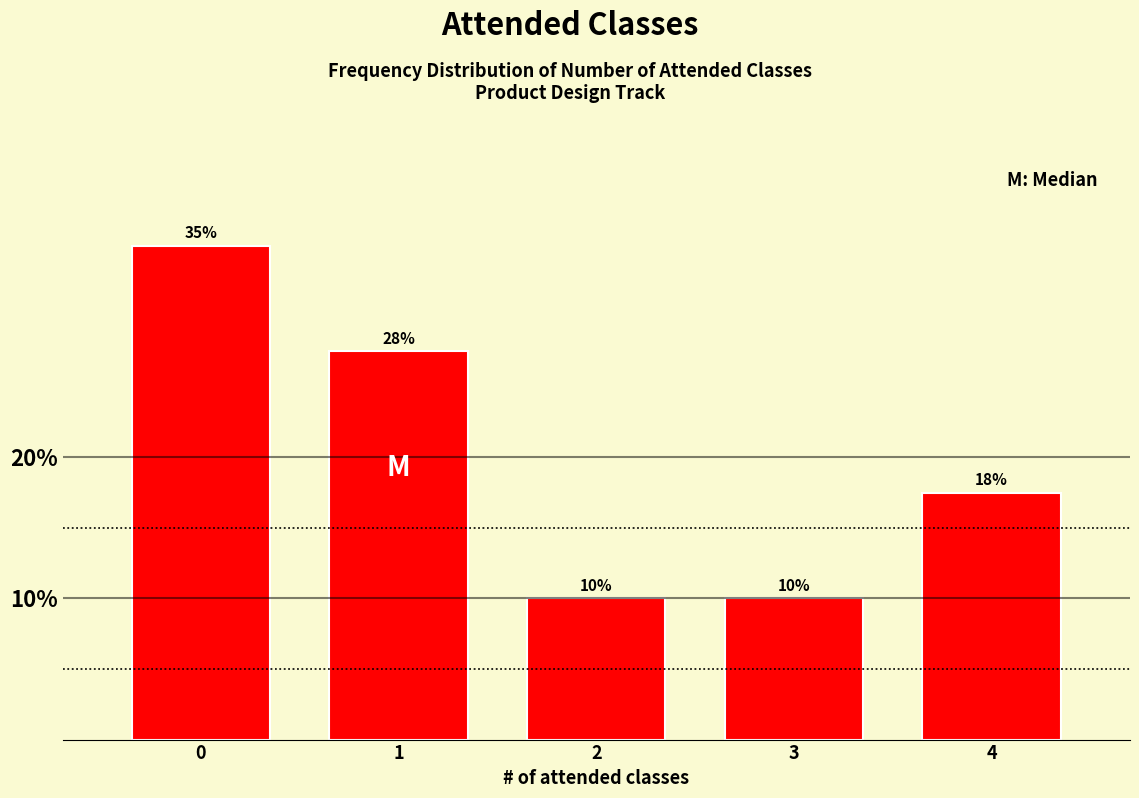

What is the smallest value displayed?

10.0